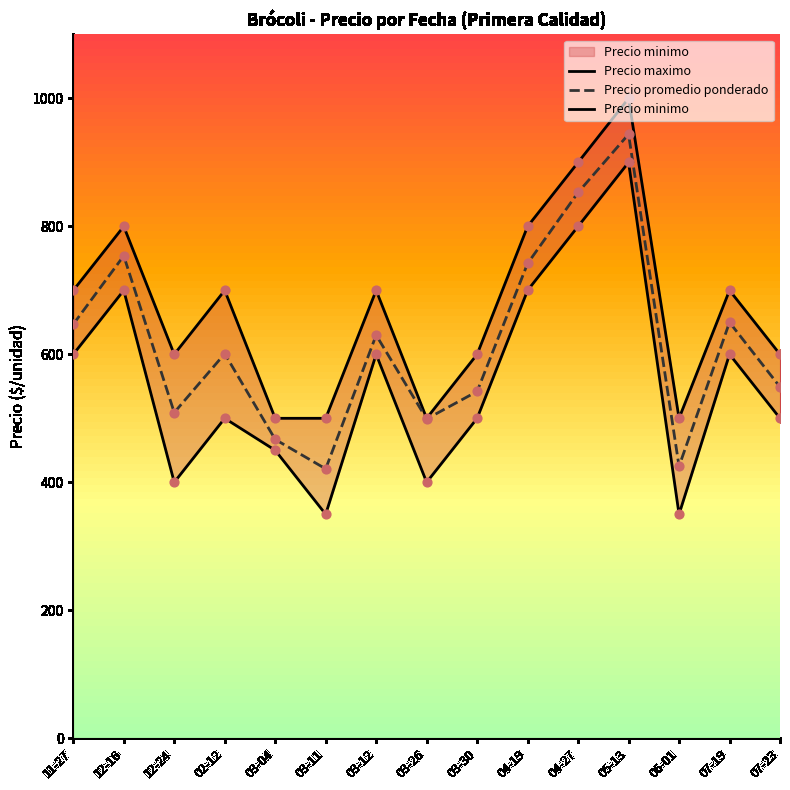

Which series reaches the minimum Y coordinate?

Precio minimo